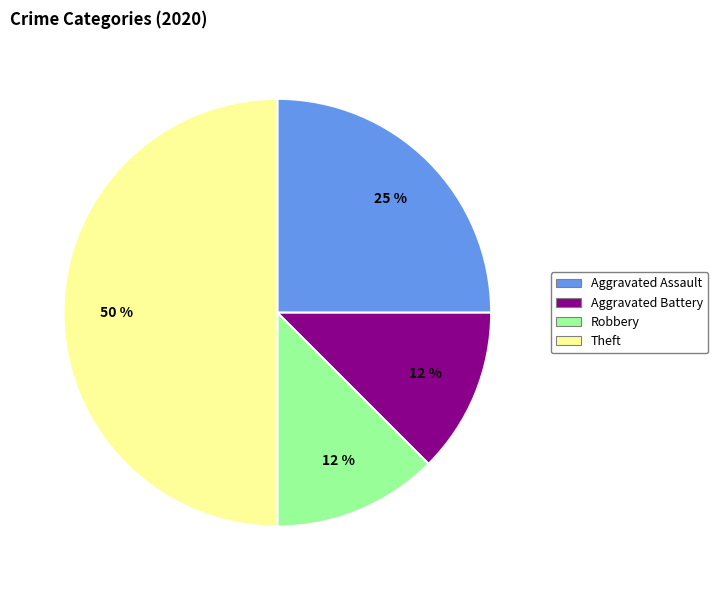

To the nearest percent, what is the average slice percentage?

25%